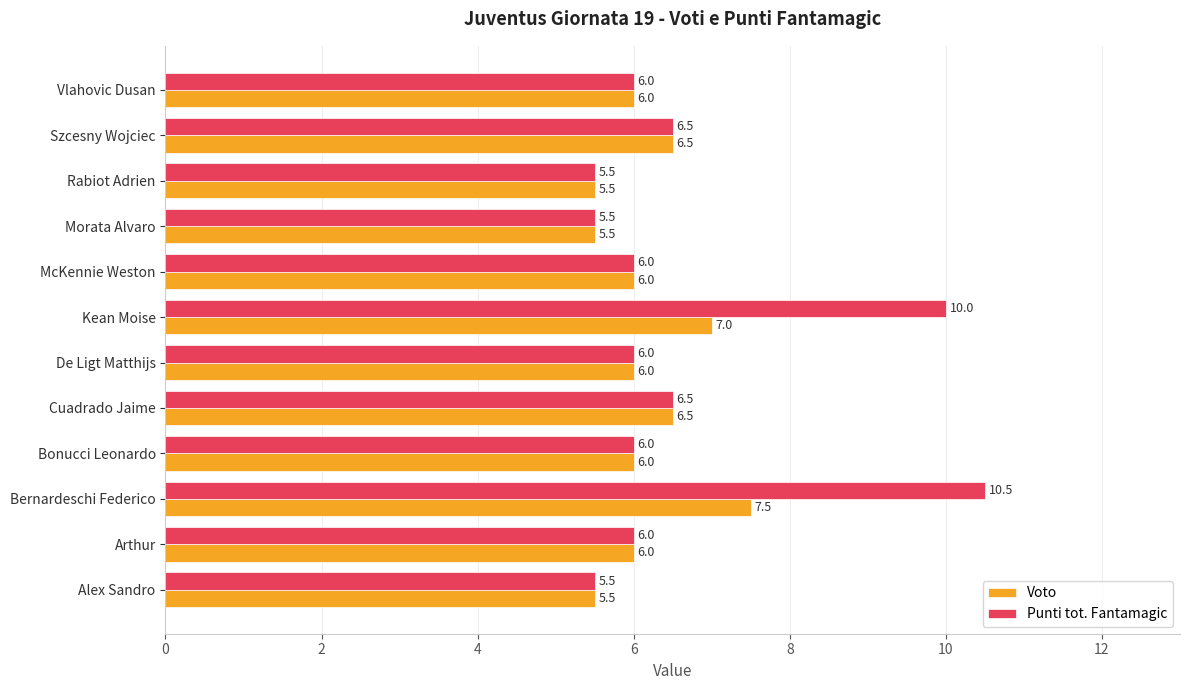

What is the sum of all Voto values?

74.0